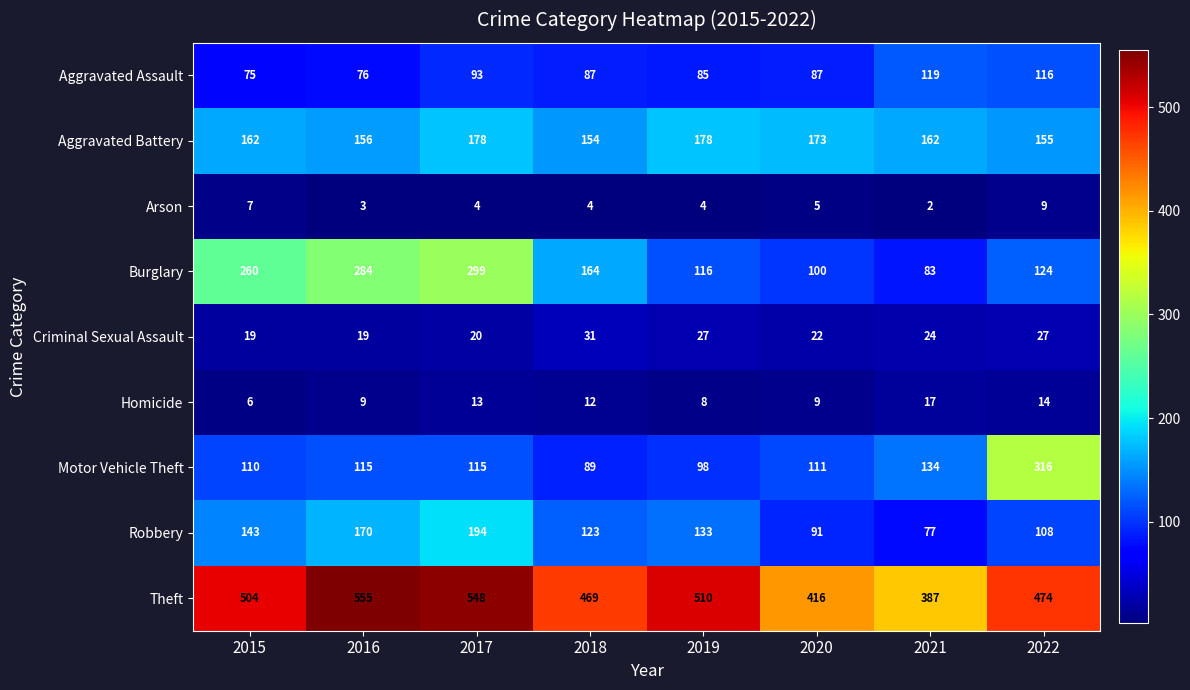

Rank the series by their maximum value, from highest to lowest.

Theft, Motor Vehicle Theft, Burglary, Robbery, Aggravated Battery, Aggravated Assault, Criminal Sexual Assault, Homicide, Arson